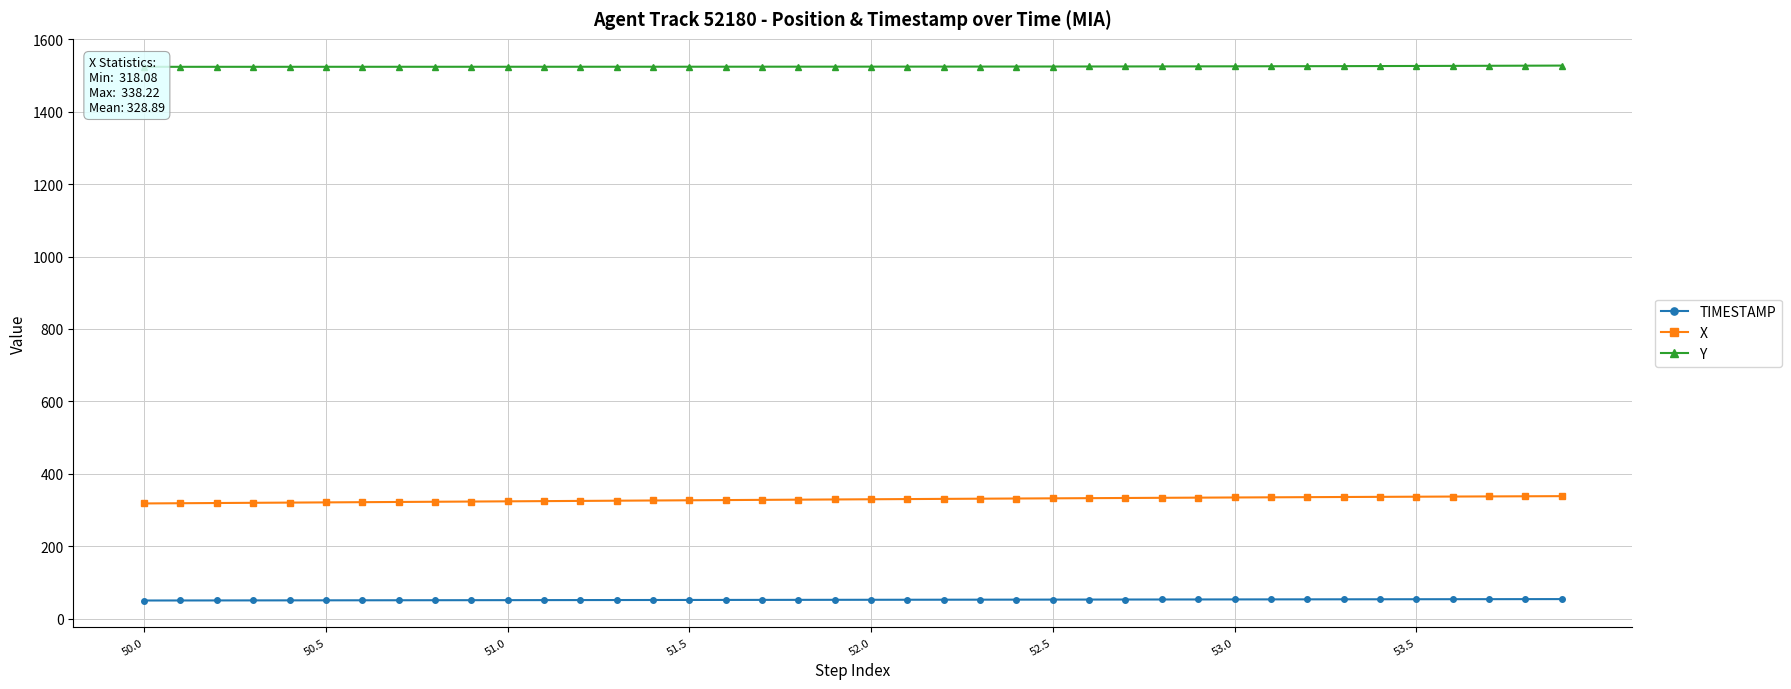

True or false: X and TIMESTAMP intersect in this chart.

False